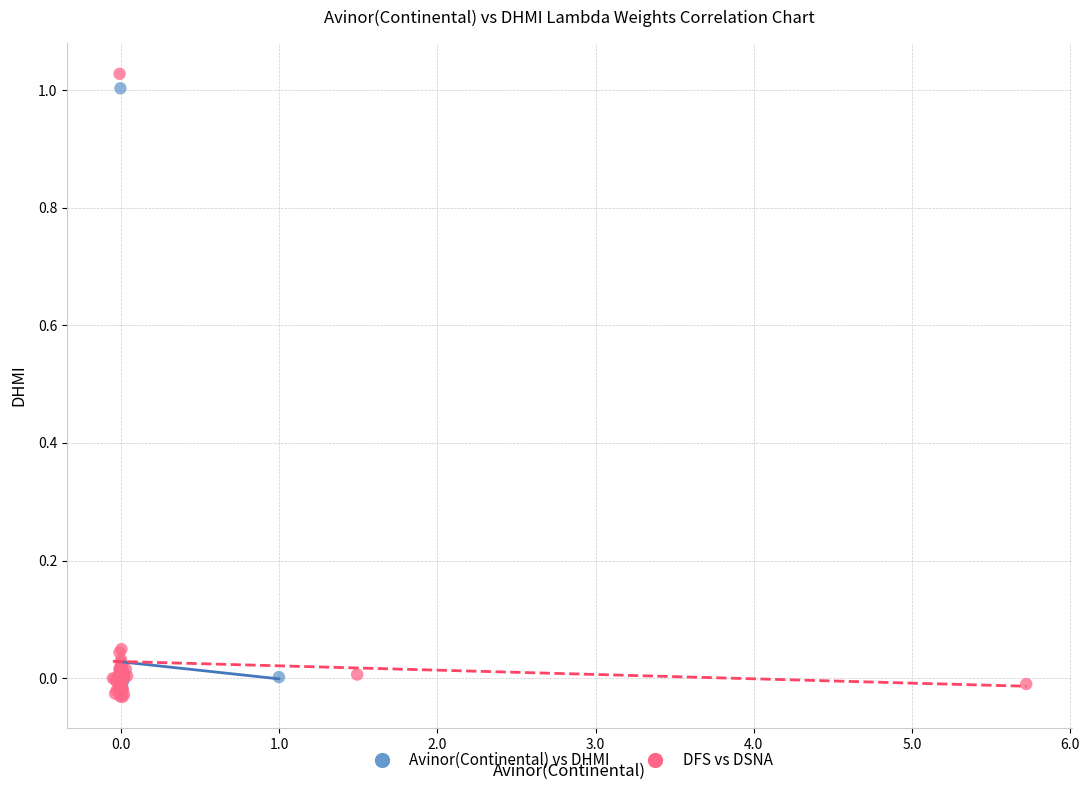

Which series has the widest spread of Y values?

DFS vs DSNA